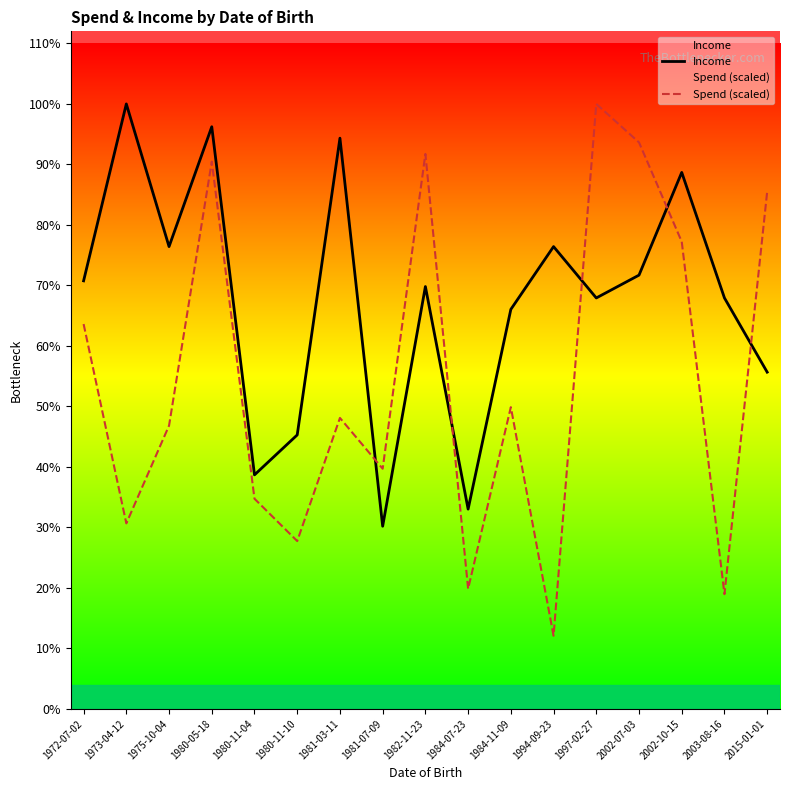

At 1997-02-27, list the series in order from largest to smallest.

Spend (scaled), Income